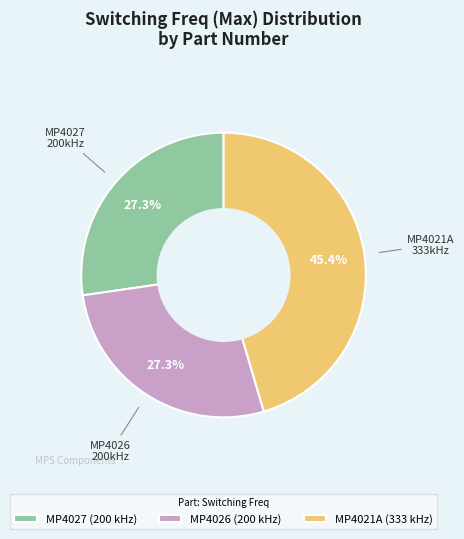

The MP4027 slice represents 20% of the pie. True or false?

False